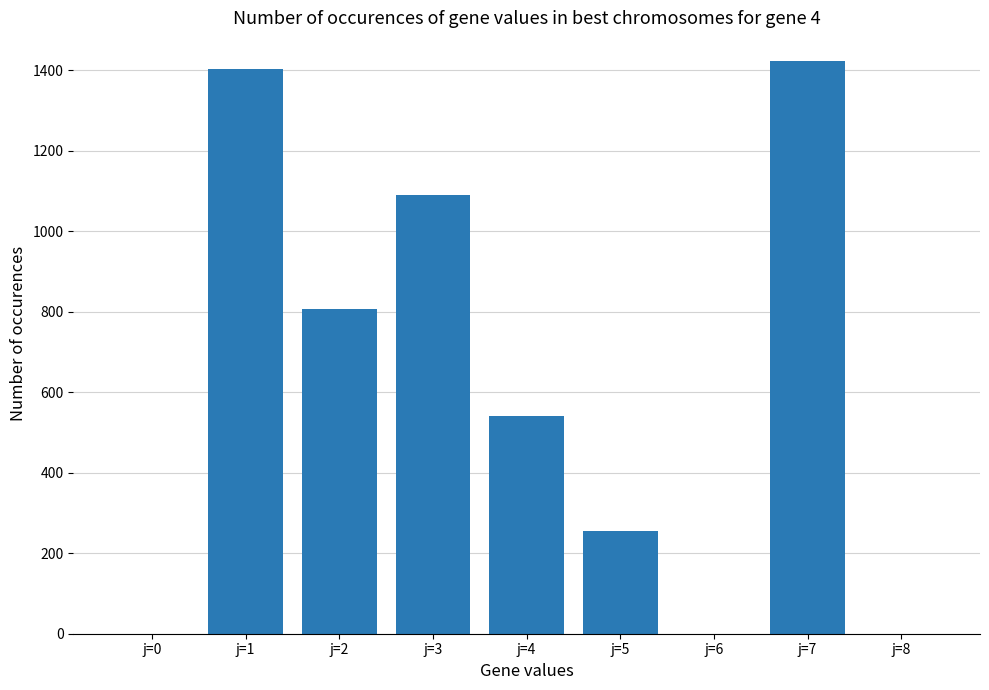

What is the sum of the values at j=5 and j=4?

797